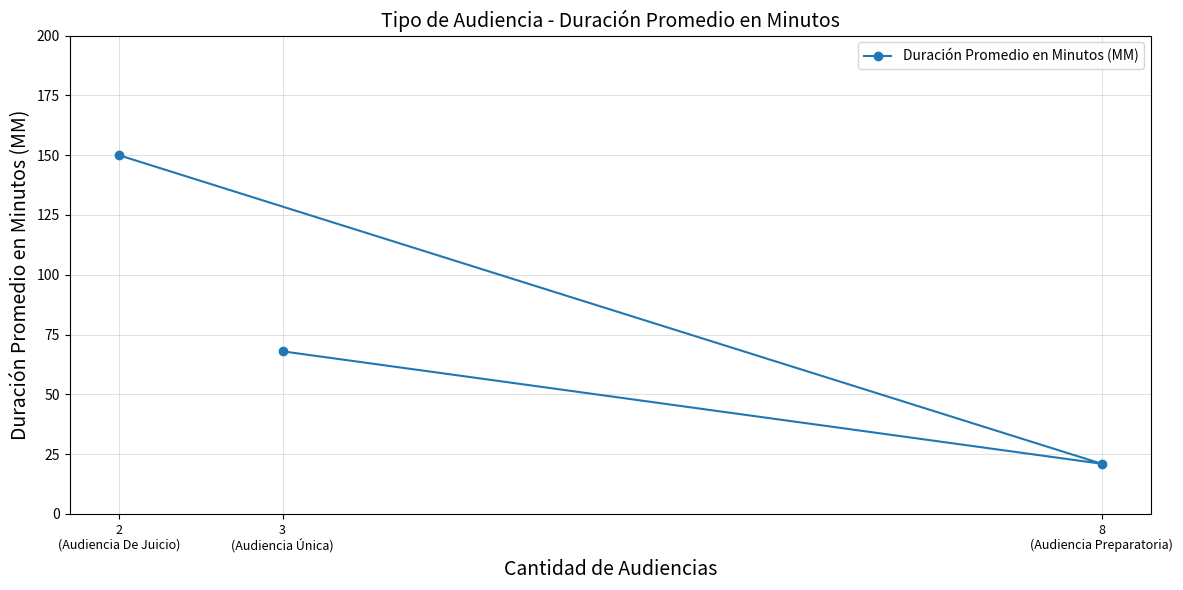

Does the chart have visible grid lines?

Yes